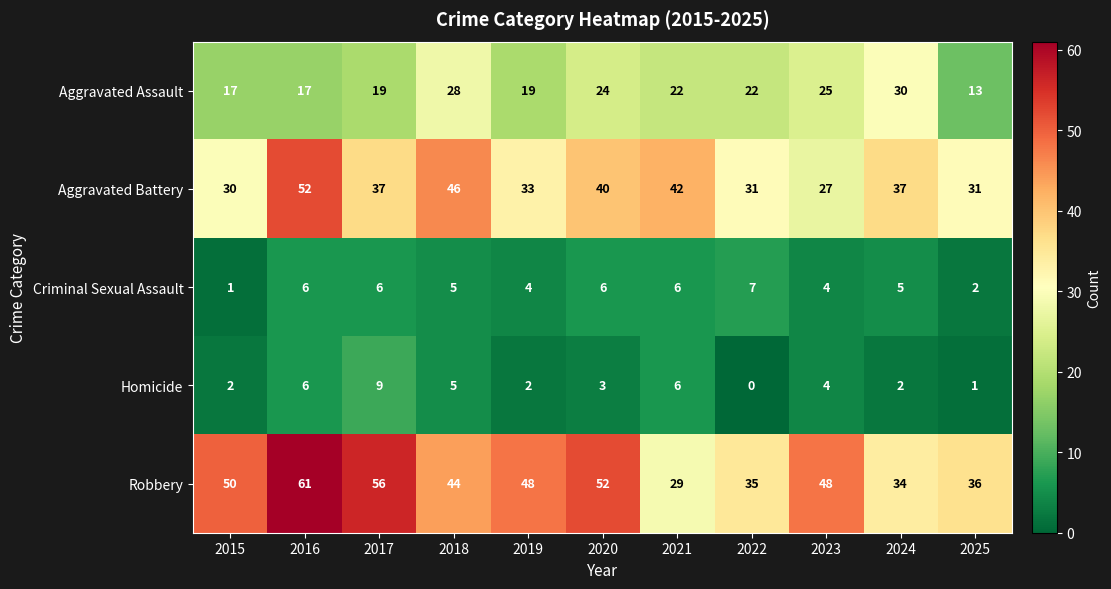

Is the value of Robbery at 2016 greater than the value of Aggravated Assault at 2020?

Yes